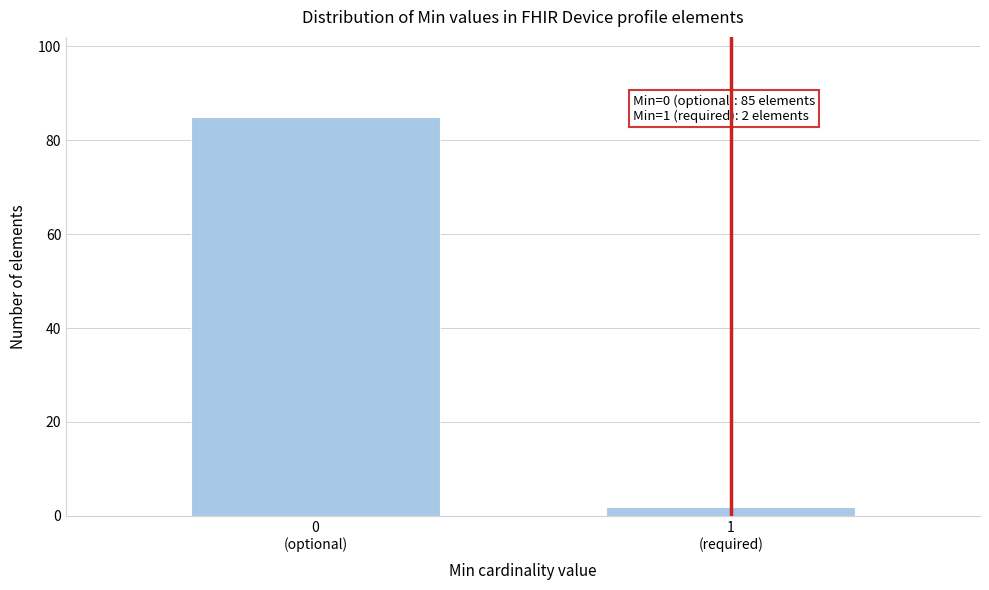

Reading left to right, list all the values displayed in this chart.

85	2